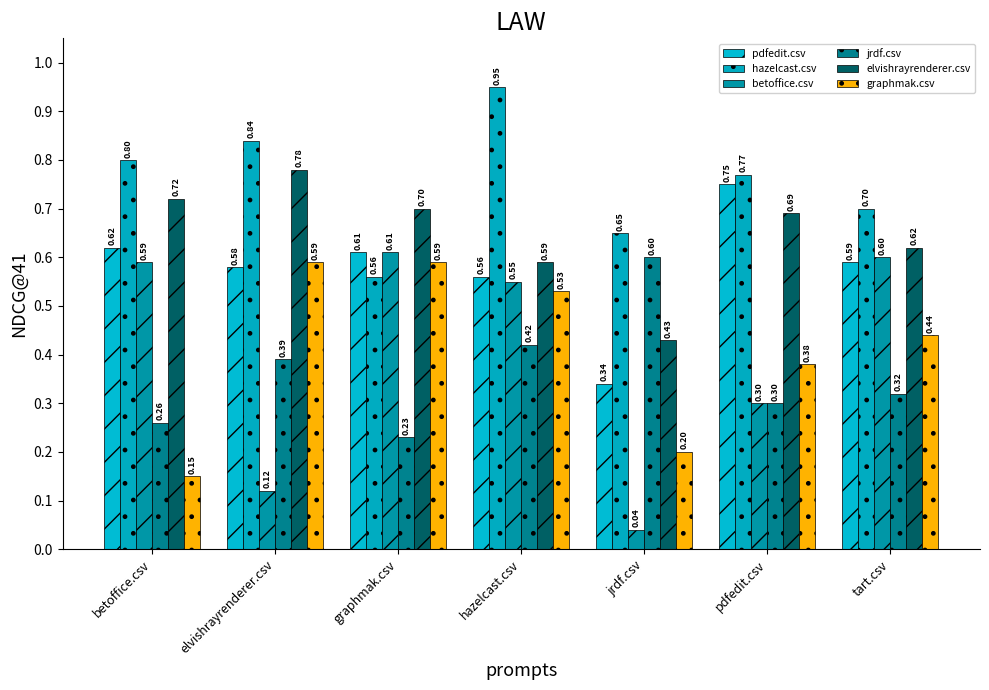

List the series in order of their peak value, lowest first.

graphmak.csv, jrdf.csv, betoffice.csv, pdfedit.csv, elvishrayrenderer.csv, hazelcast.csv